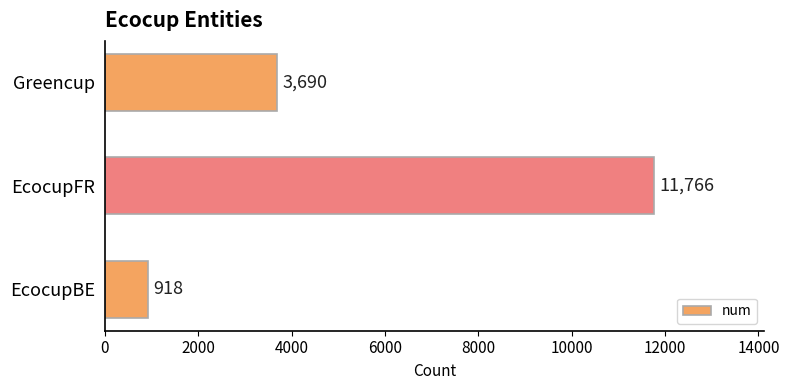

The chart shows a value of 918 at EcocupBE. True or false?

True